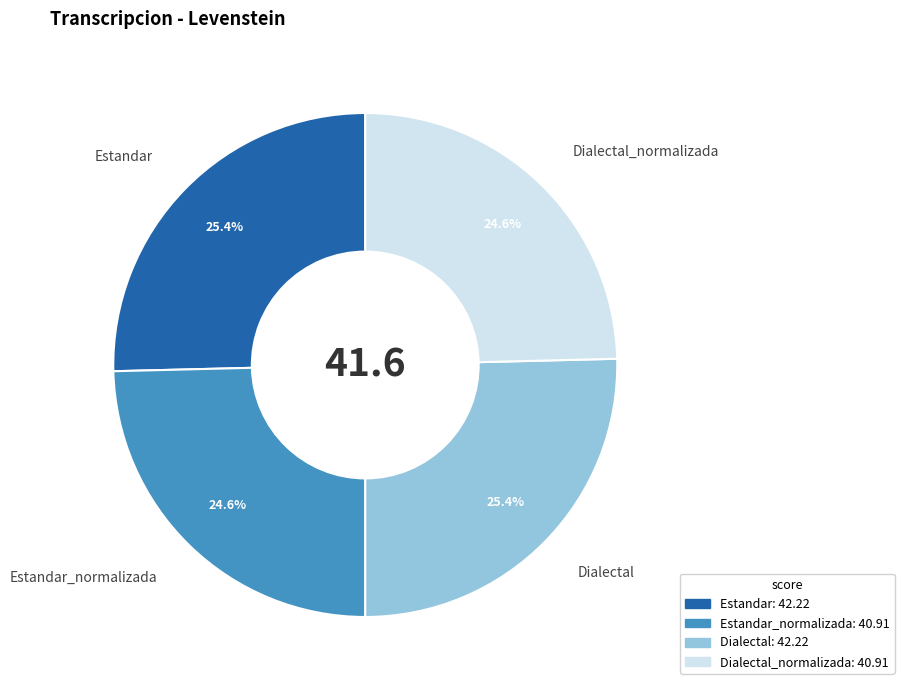

Count the number of slices in the pie.

4